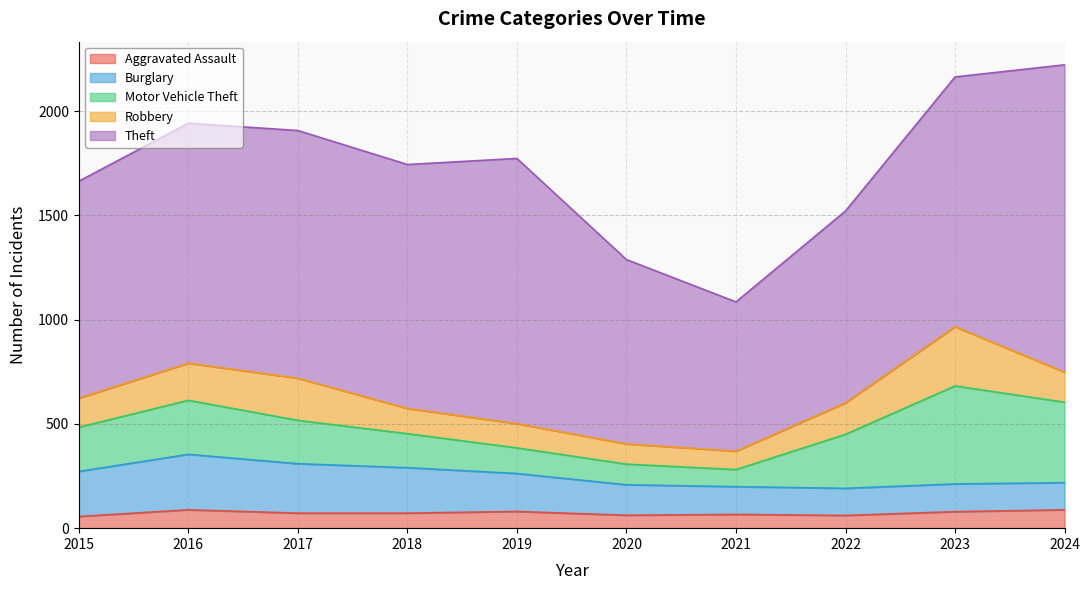

Does the chart display data point markers on the line(s)?

No